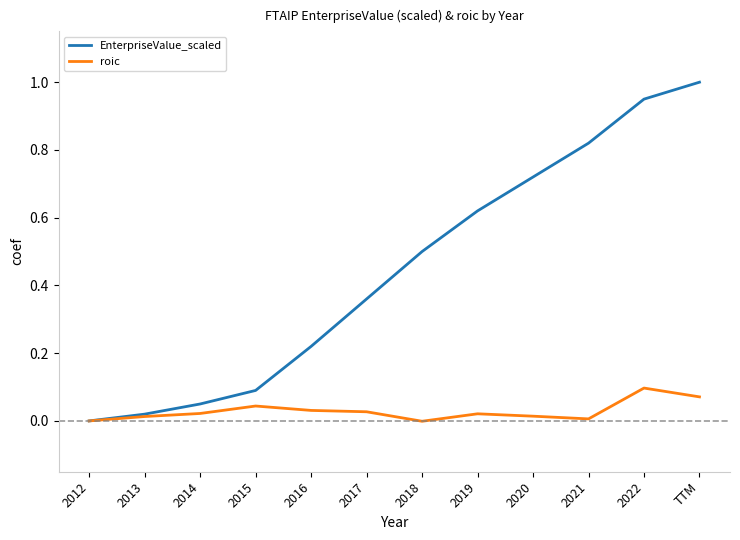

Which series has the largest range (max minus min)?

EnterpriseValue_scaled